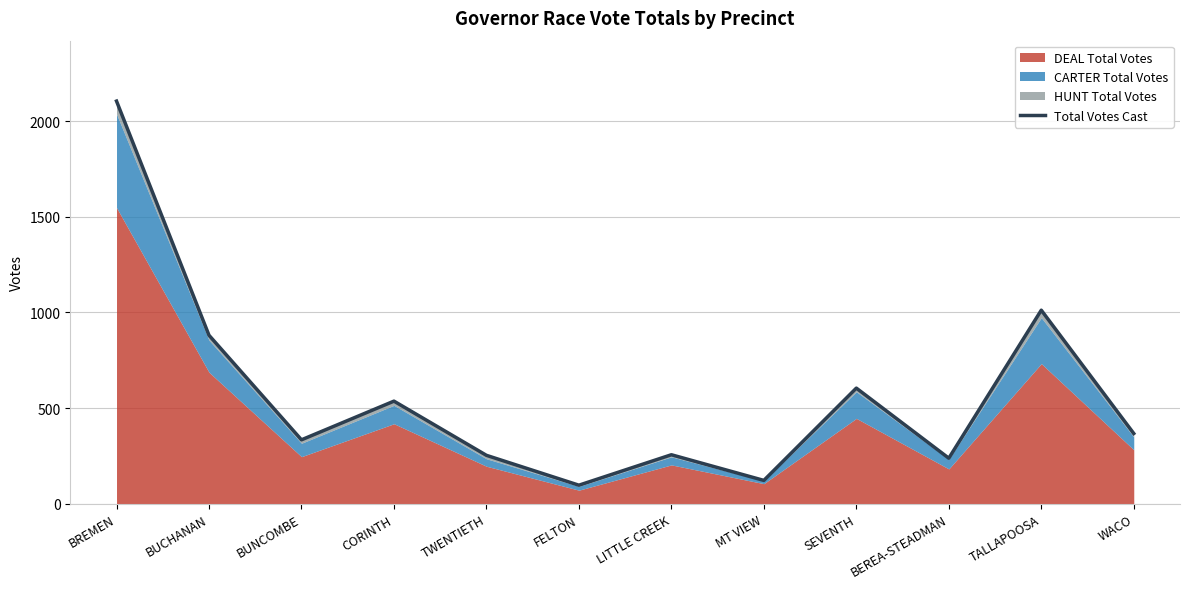

Between SEVENTH and TWENTIETH, which is larger?

SEVENTH